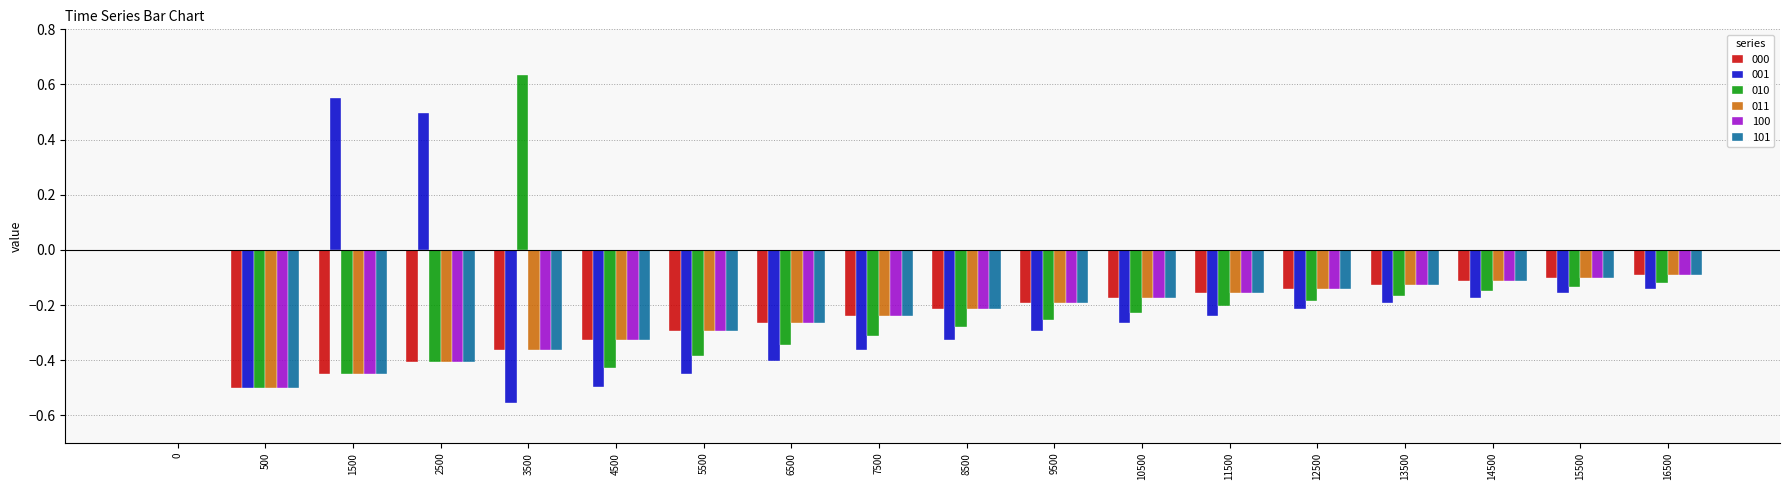

Which label corresponds to the largest value in the chart?

3500